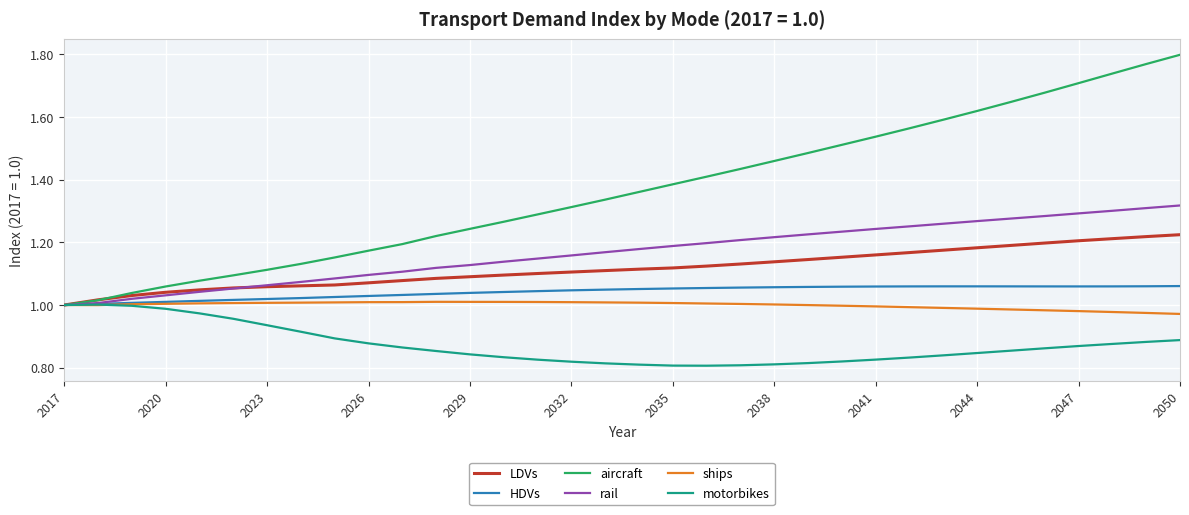

Which series has the widest spread of values?

aircraft